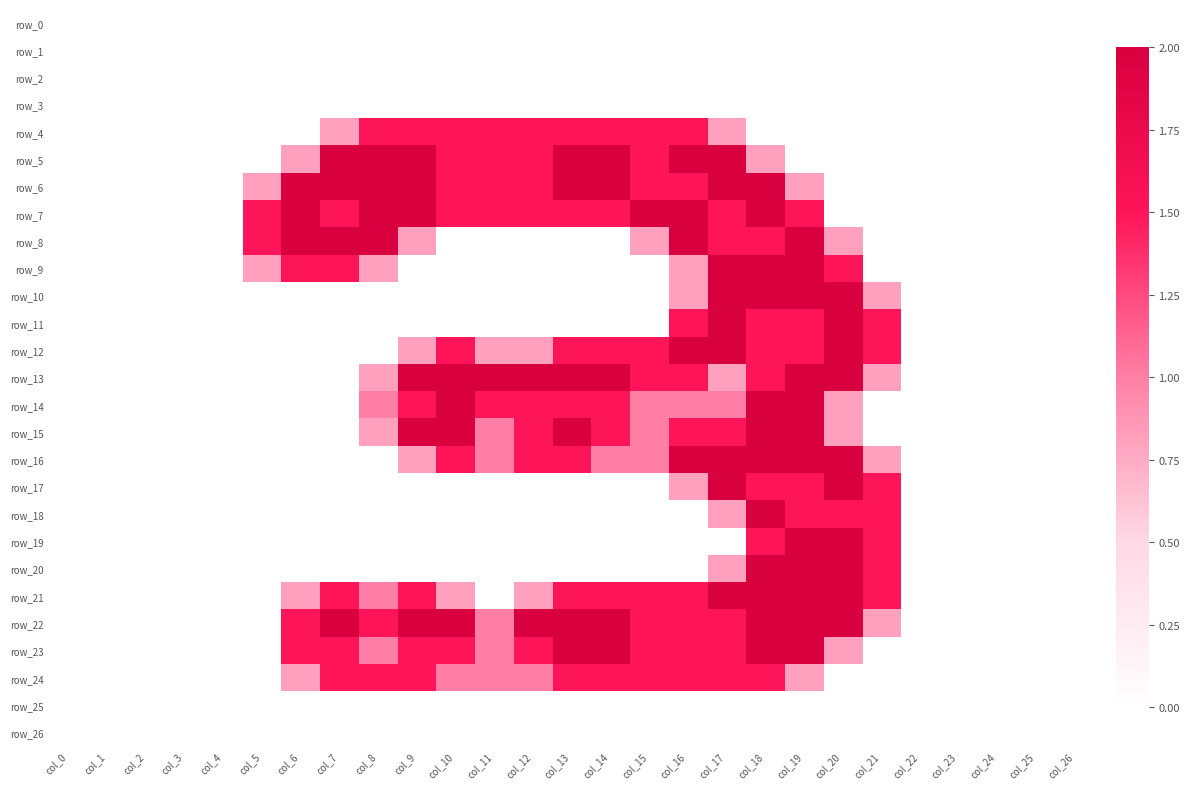

Between col_5 and col_14, which series saw the biggest shift?

row_5